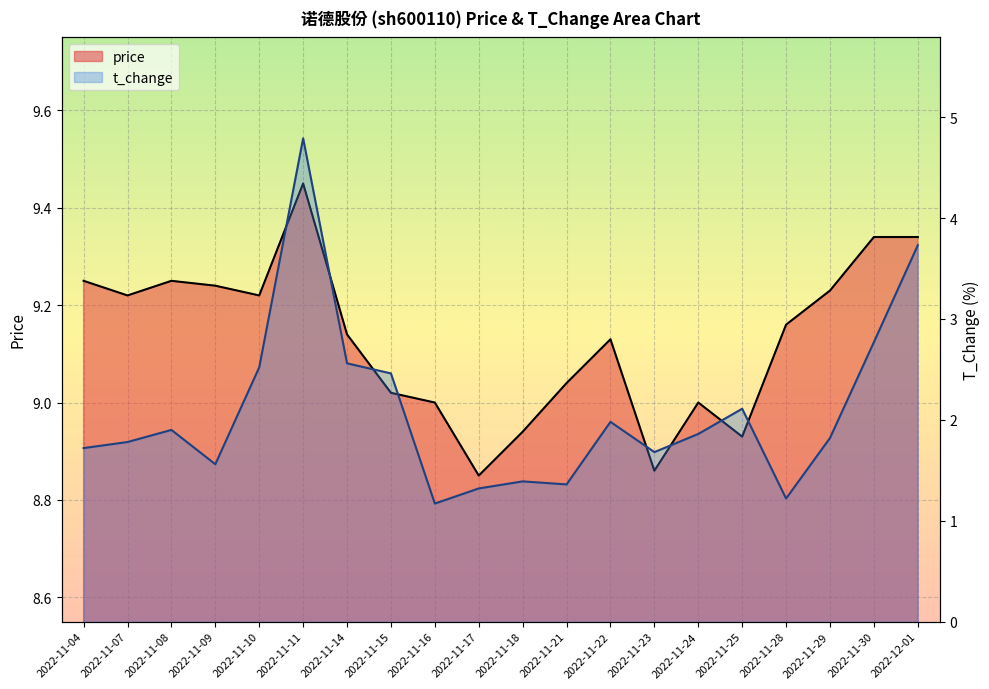

What is the label of the 9th point from the right?

2022-11-21